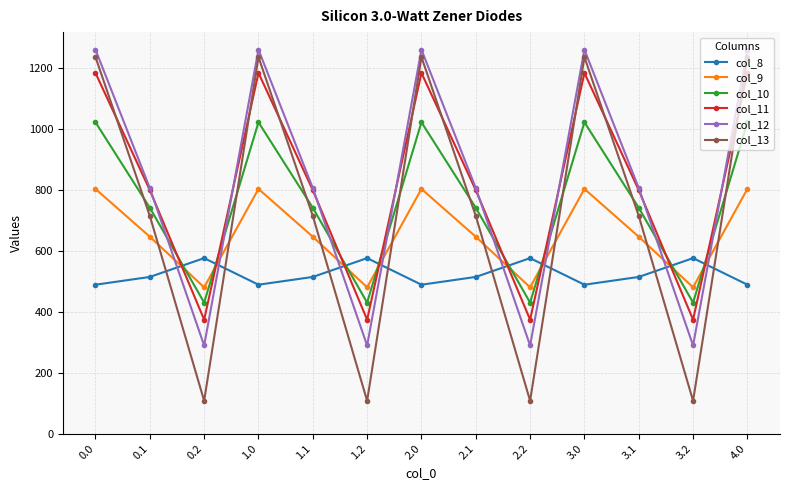

How many distinct data groups are displayed?

6